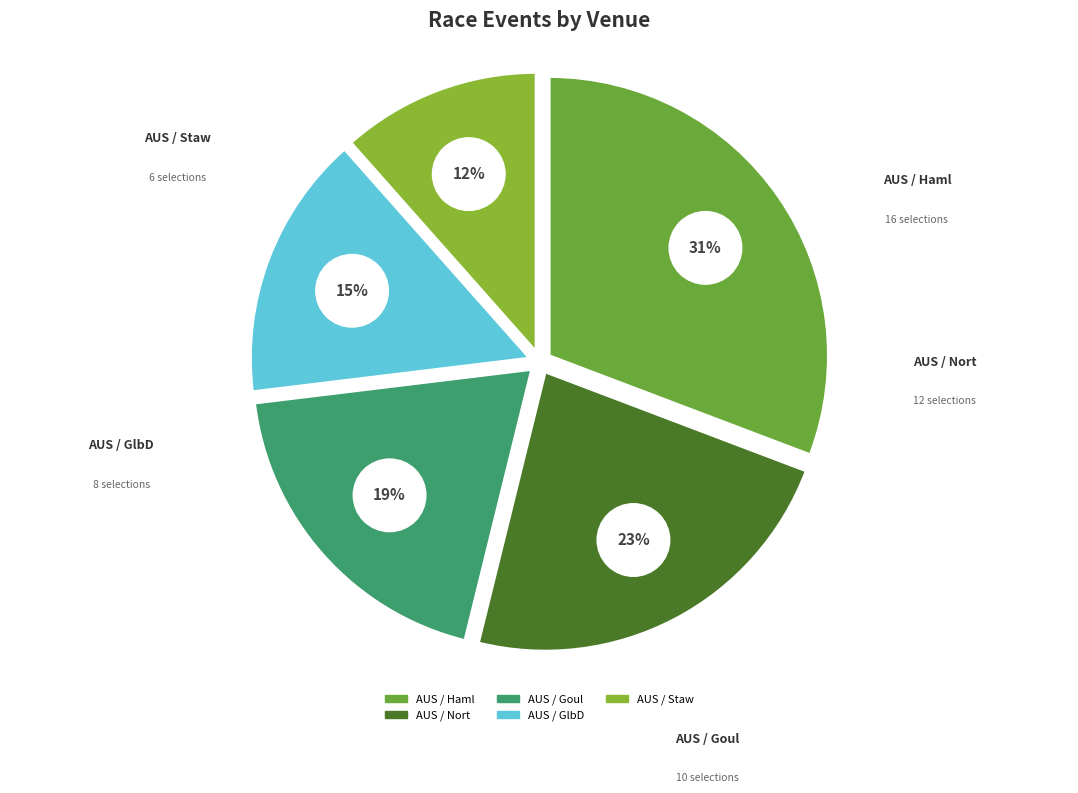

How many slices are in this pie chart?

5